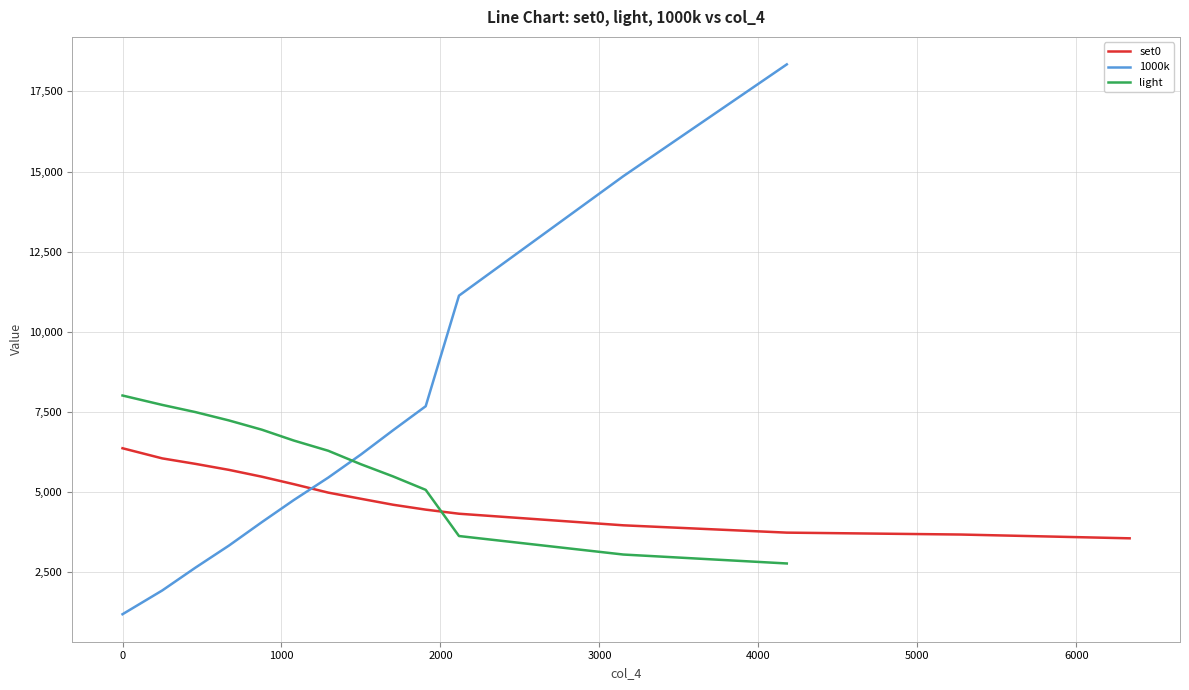

What position from the right is 876.38?

11